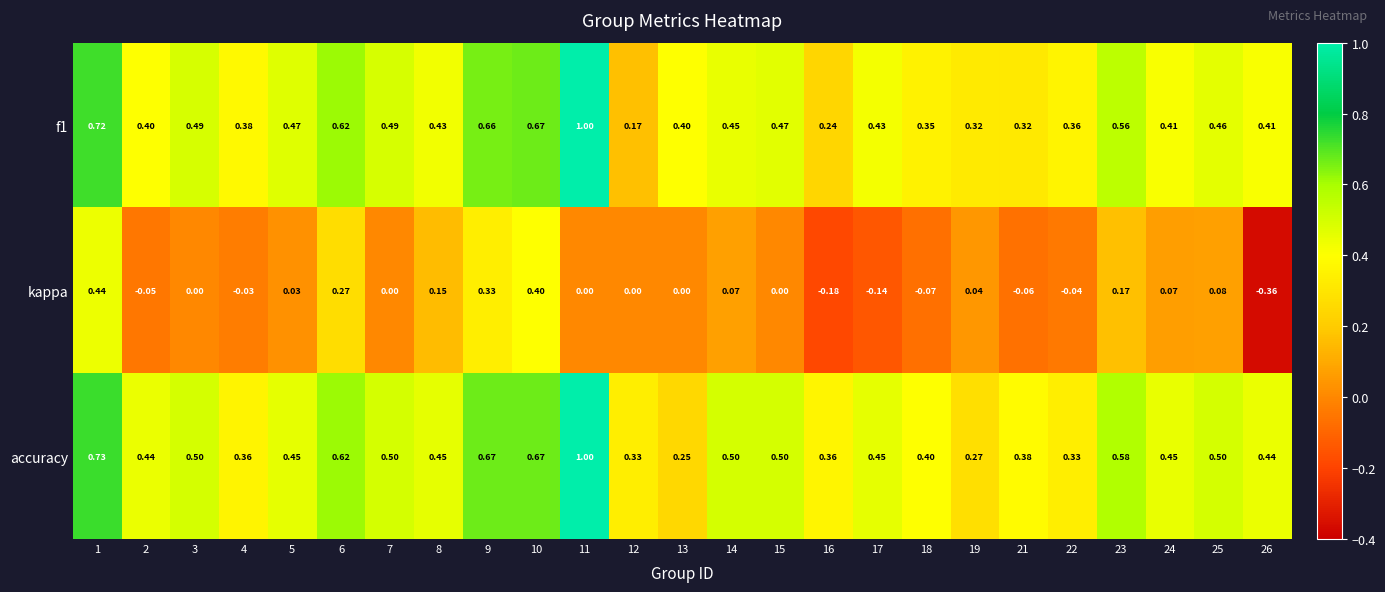

Which series has the largest total across all categories?

accuracy